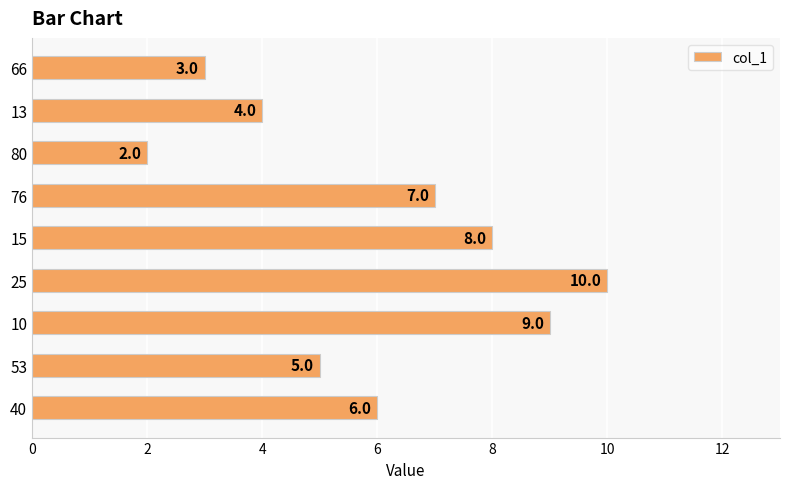

How many bars are there in total?

9